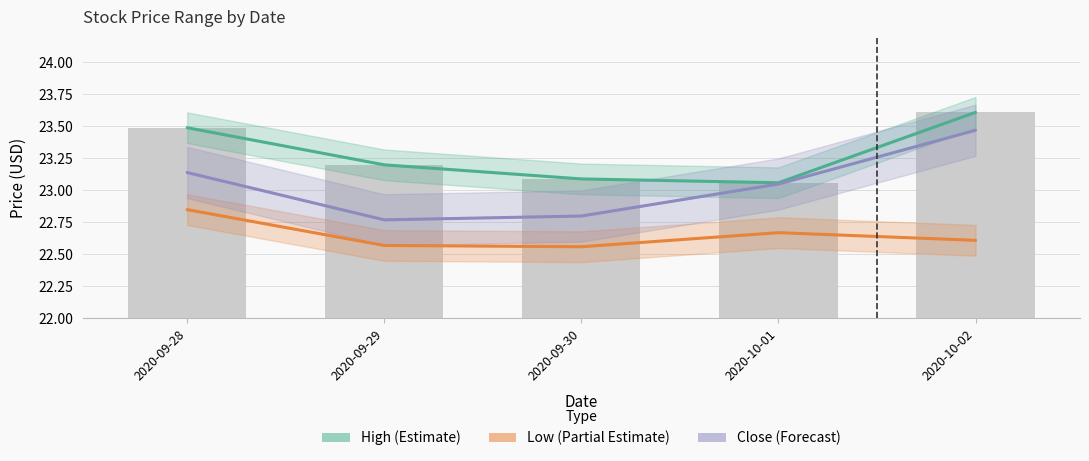

What position from the left is 2020-09-28?

1